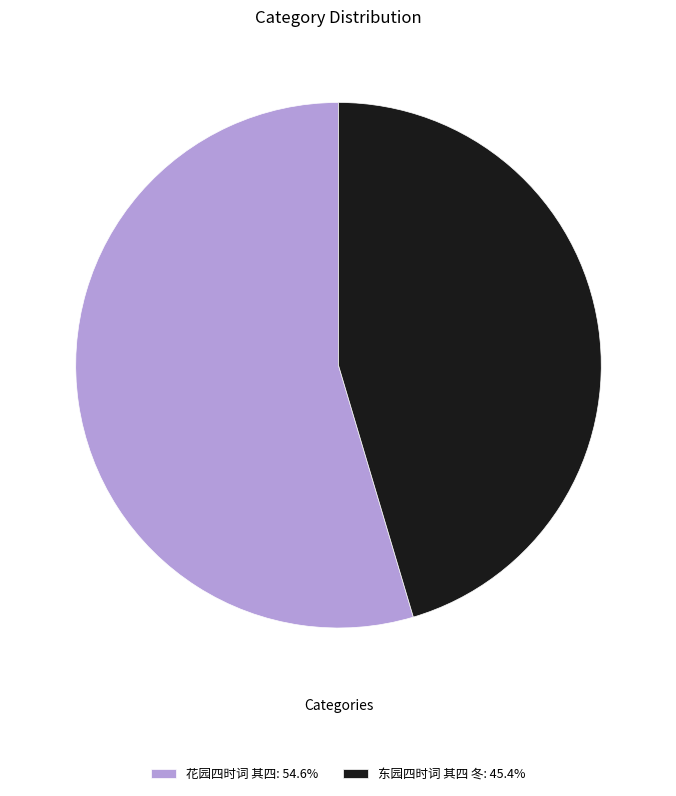

Is there a majority slice in this chart?

Yes